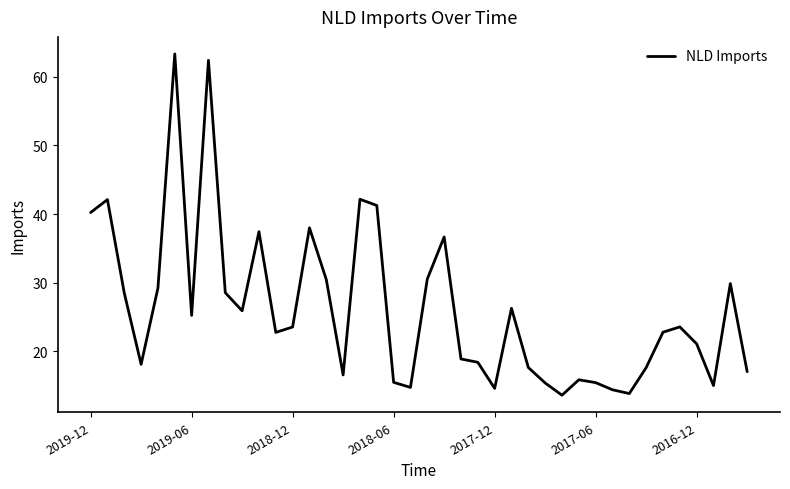

What is the maximum value shown in the chart?

63.3